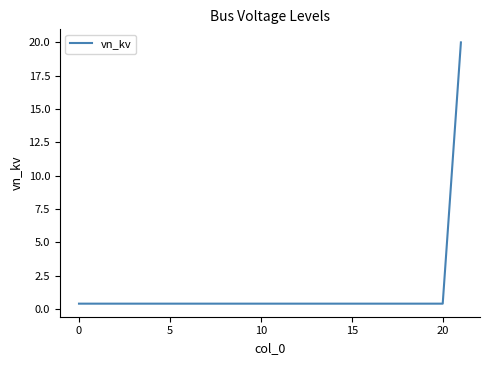

What is the difference between the maximum and minimum values?

19.6